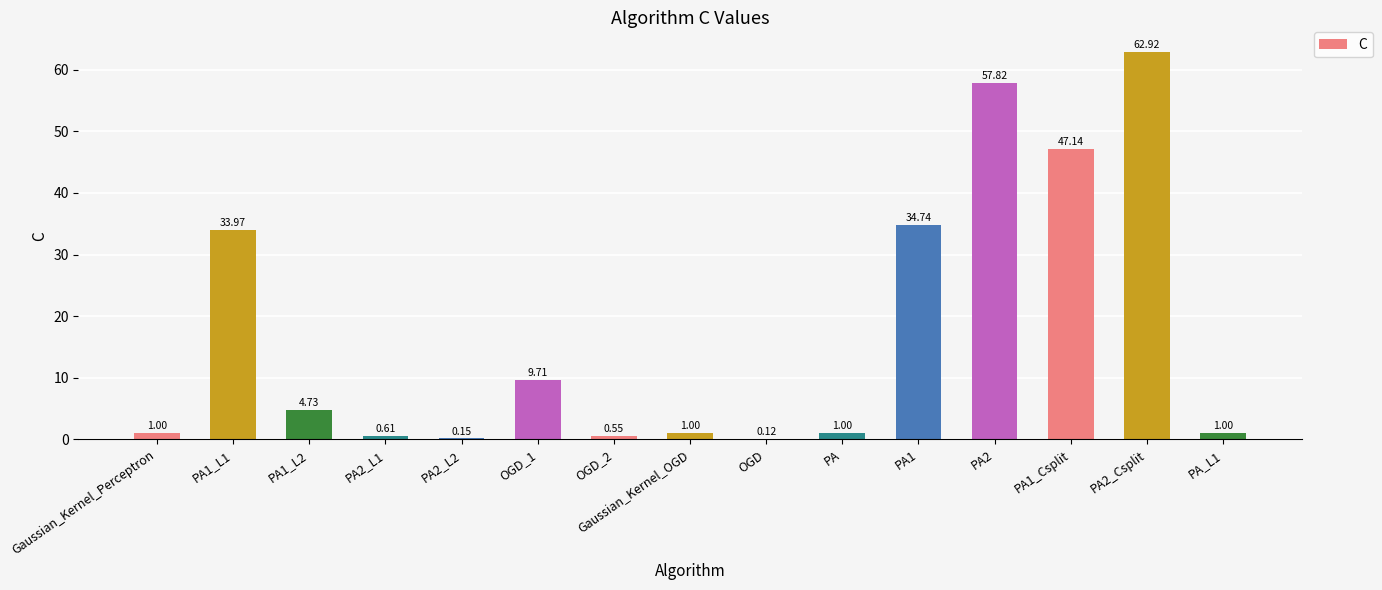

Between OGD_2 and PA2_L2, which is larger?

OGD_2